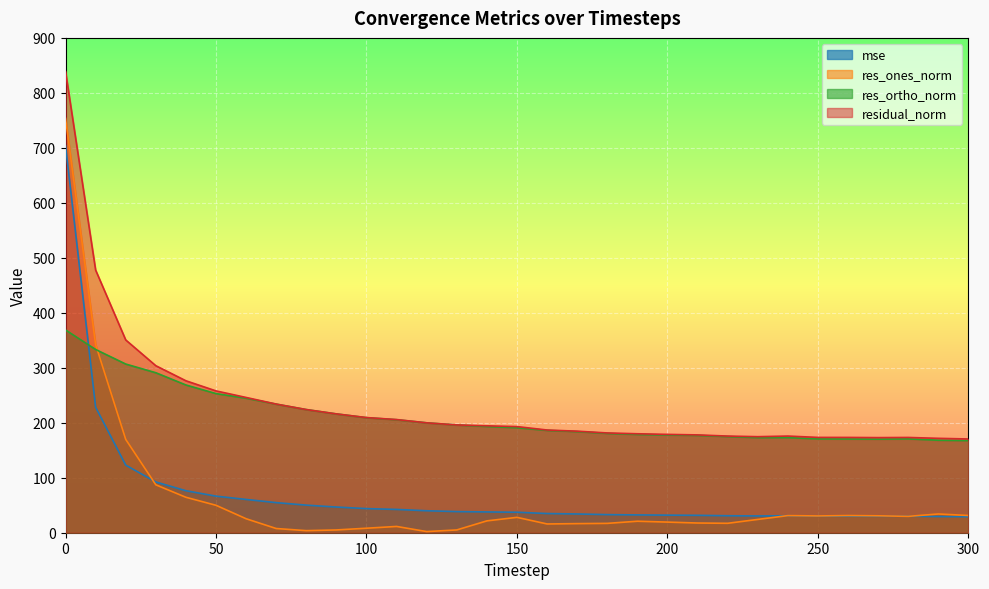

How many lines are shown in the chart?

4